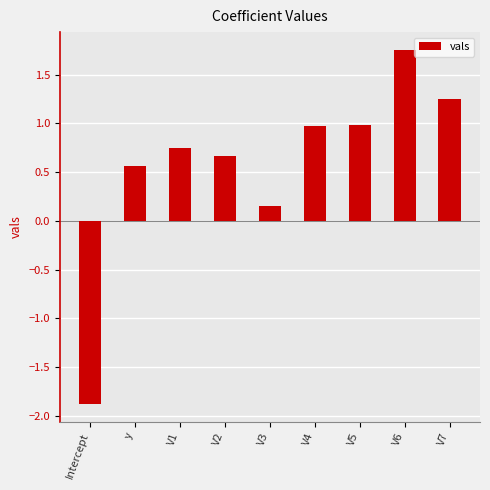

The chart shows a value of 1.6 at V4. True or false?

False